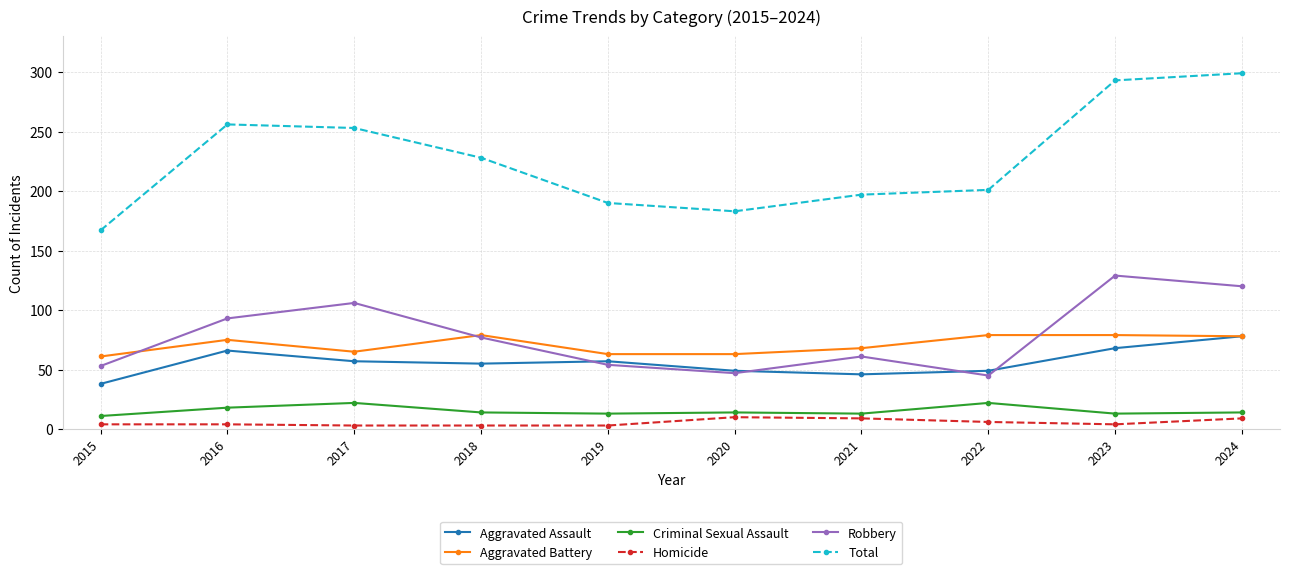

Does the chart have visible grid lines?

Yes